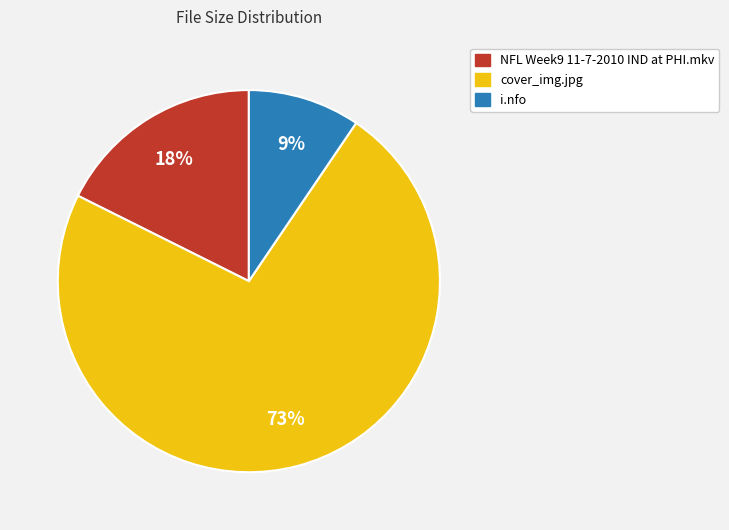

To the nearest percent, what percentage of the pie is NFL Week9 11-7-2010 IND at PHI.mkv?

18%